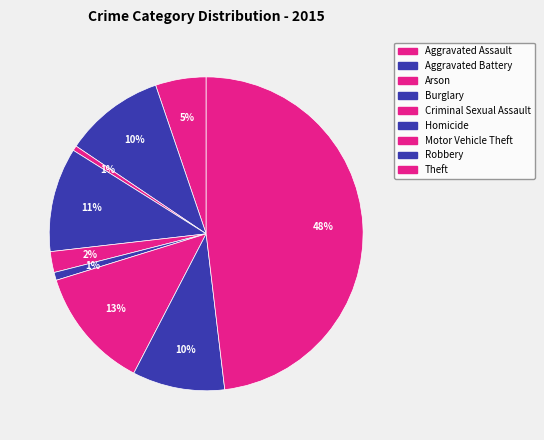

Count the number of slices in the pie.

9